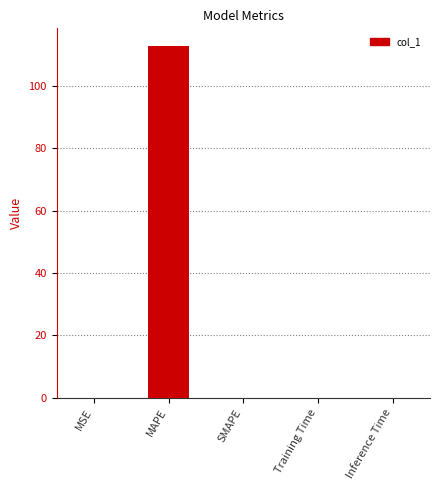

What is the greatest value displayed?

112.9